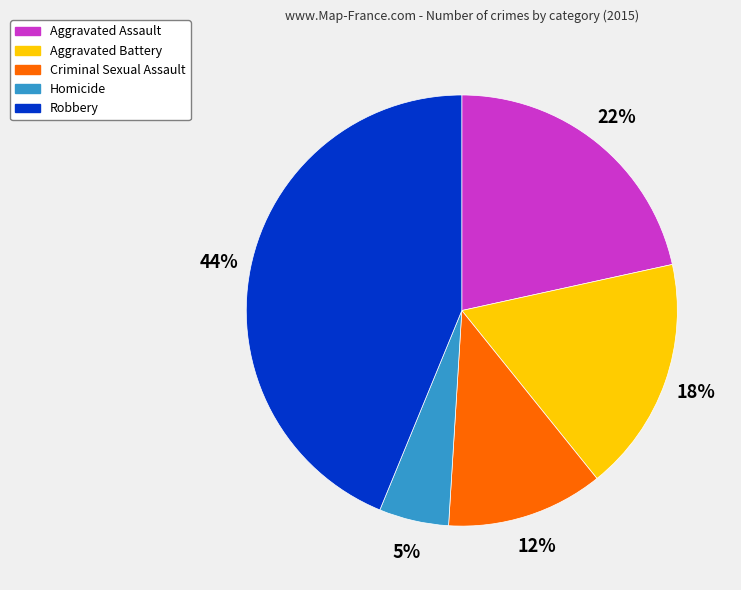

To the nearest percent, what is the difference between the Aggravated Assault and Aggravated Battery slice percentages?

4%